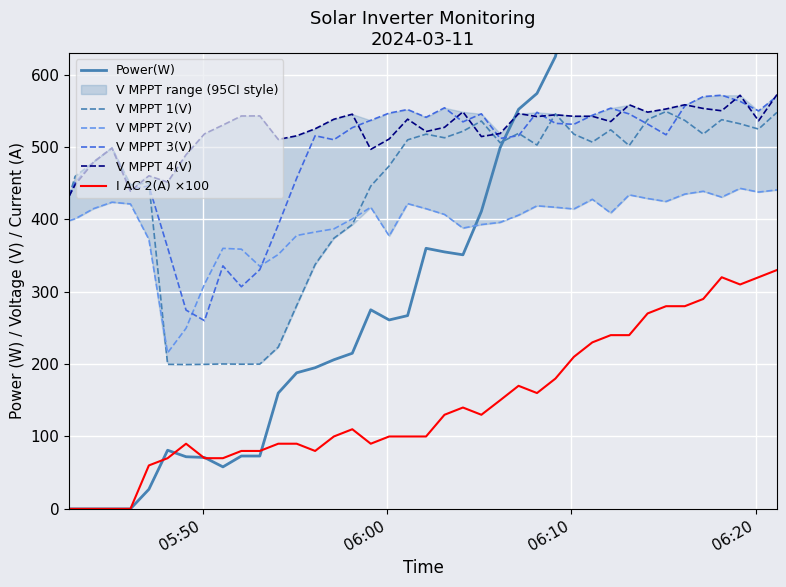

What is the maximum value for V MPPT 3(V)?

571.5